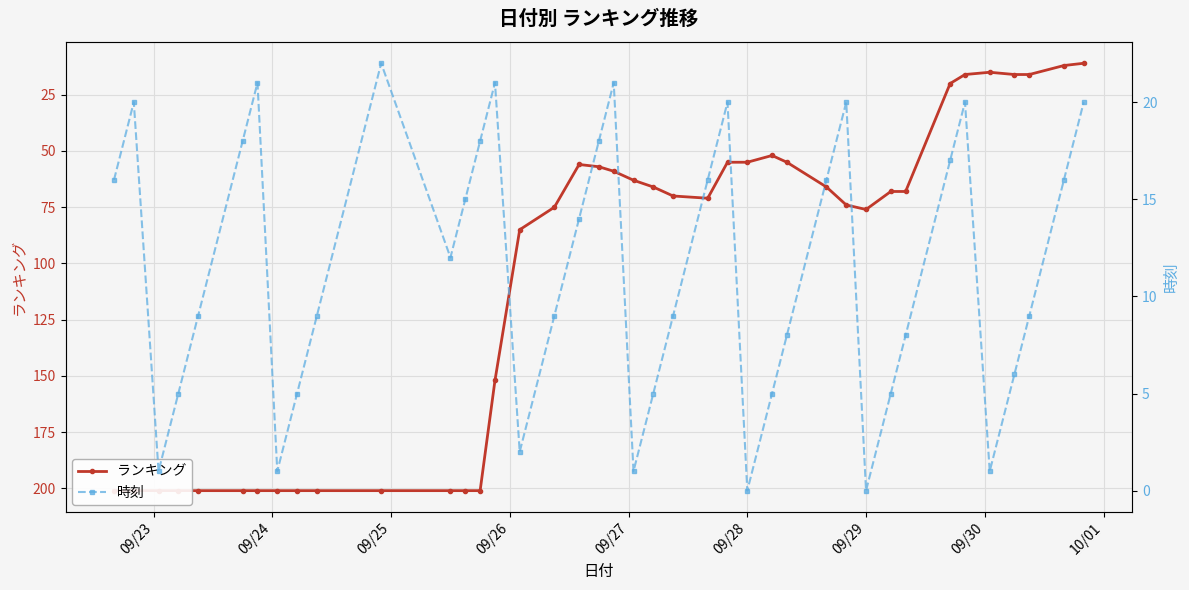

At how many categories does at least one series exceed 125?

15